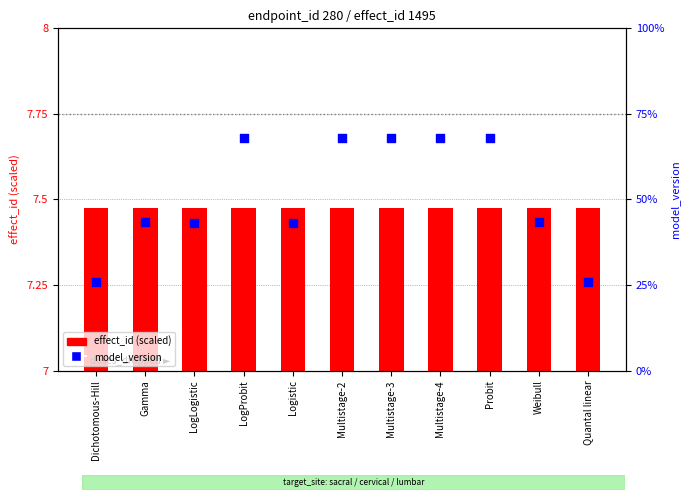

At which category is the sum across all series the highest?

LogProbit